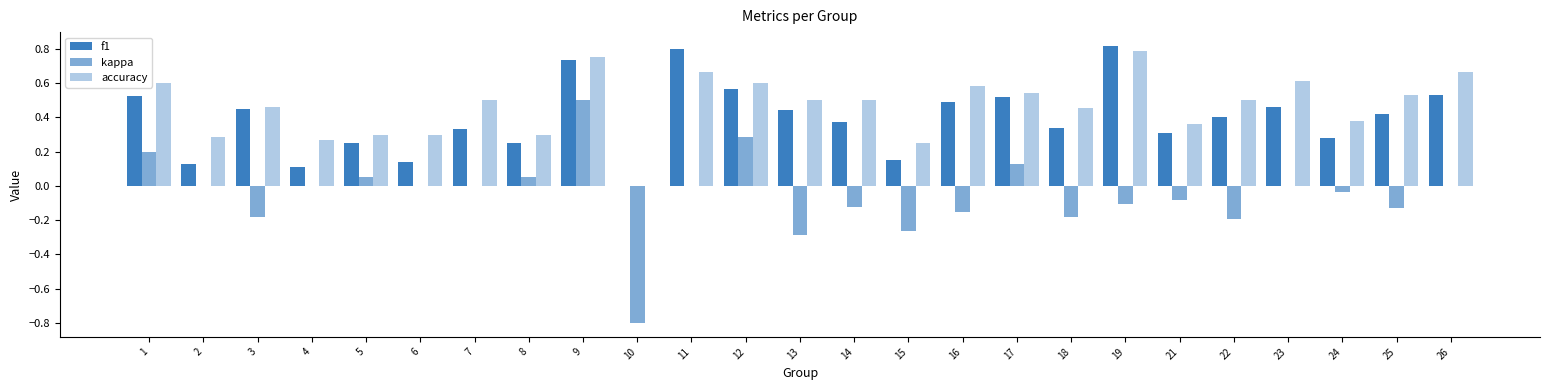

Are the bars horizontal?

No